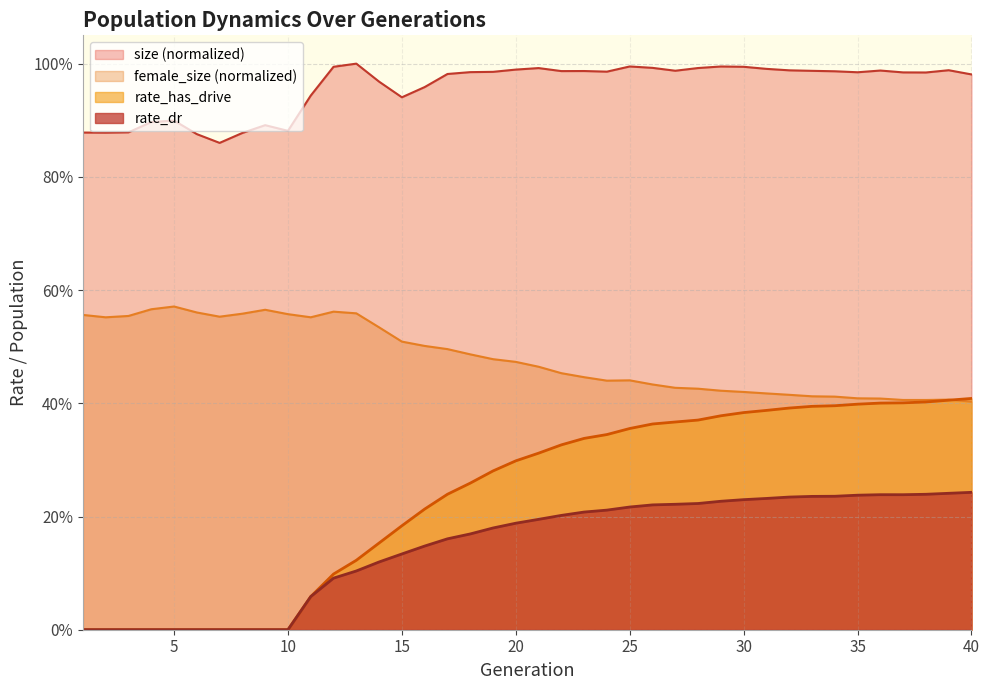

Which label corresponds to the largest value in the chart?

40